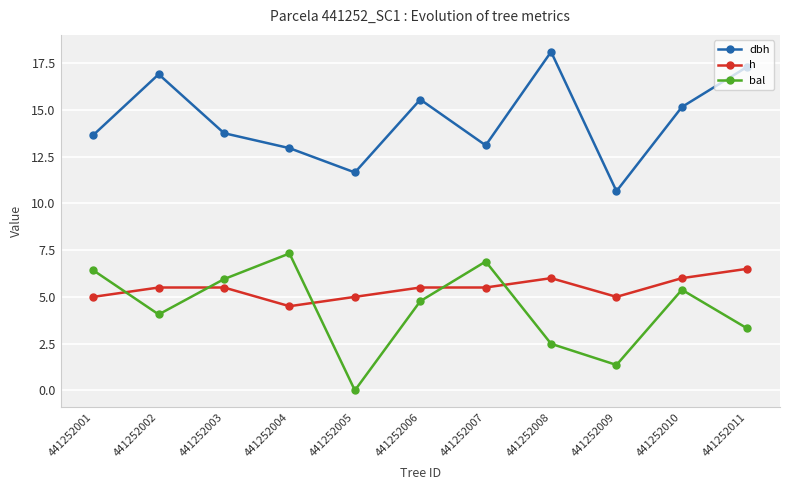

How many interior local valleys does the dbh series have?

3